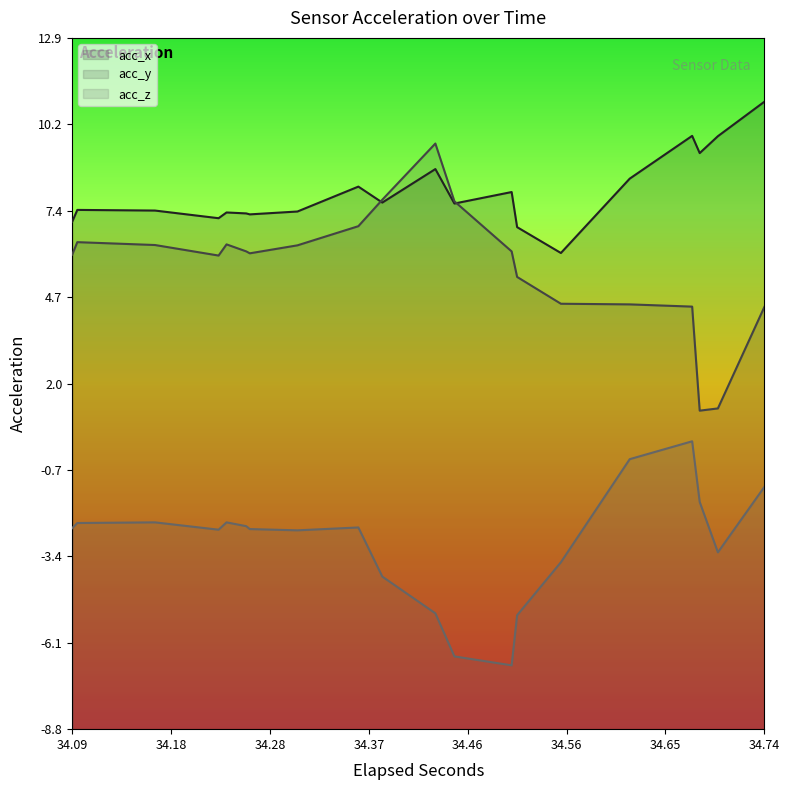

How many data points in acc_z are less than -2?

16